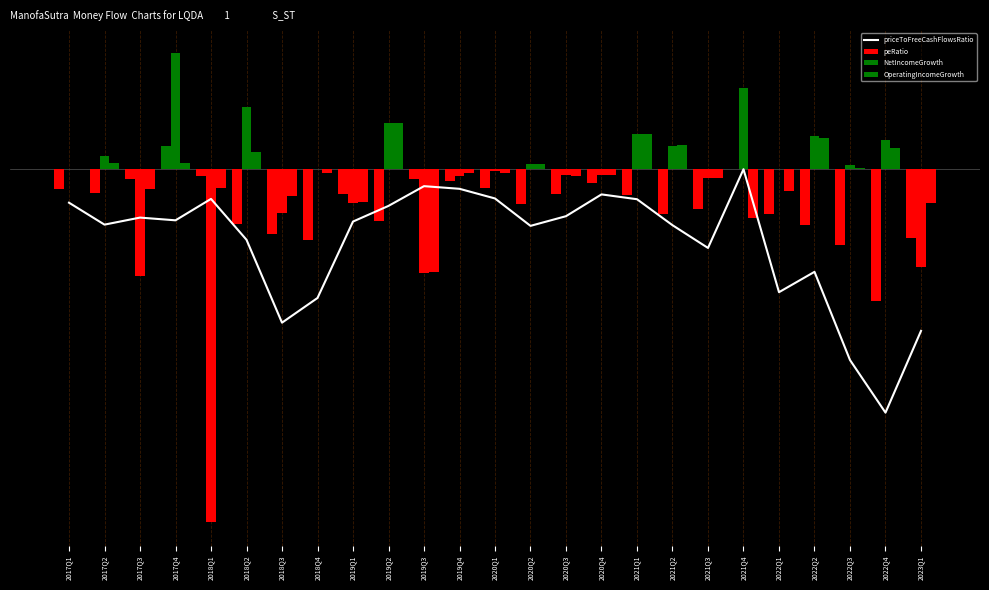

Rank the series by their maximum value, from lowest to highest.

priceToFreeCashFlowsRatio, peRatio, OperatingIncomeGrowth, NetIncomeGrowth